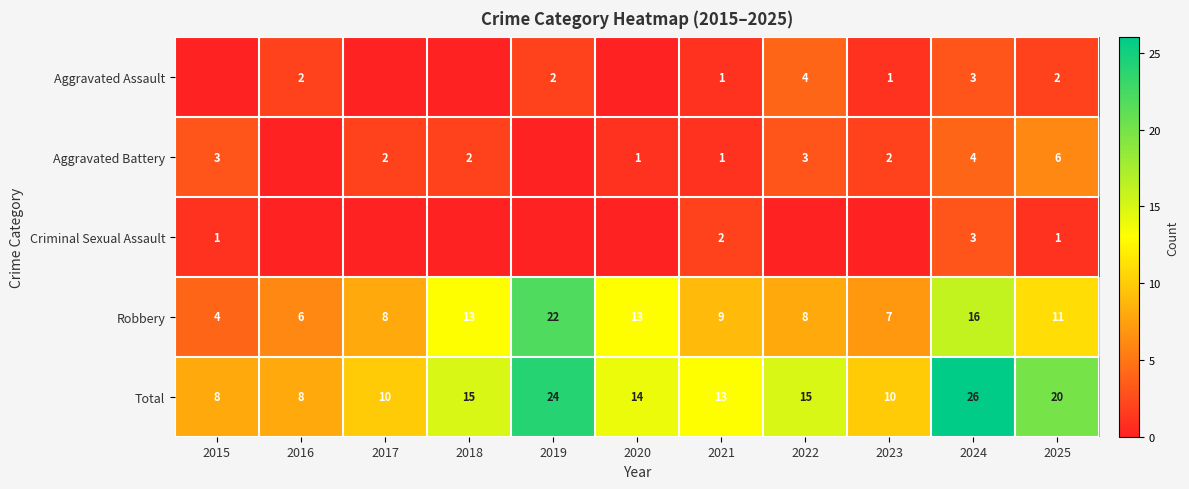

What is the sum of the Aggravated Assault values at 2019 and 2016?

4